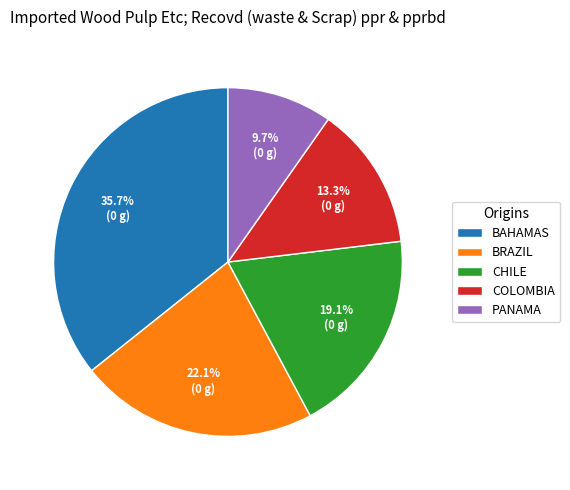

What portion of the pie excludes BAHAMAS?

64.3%